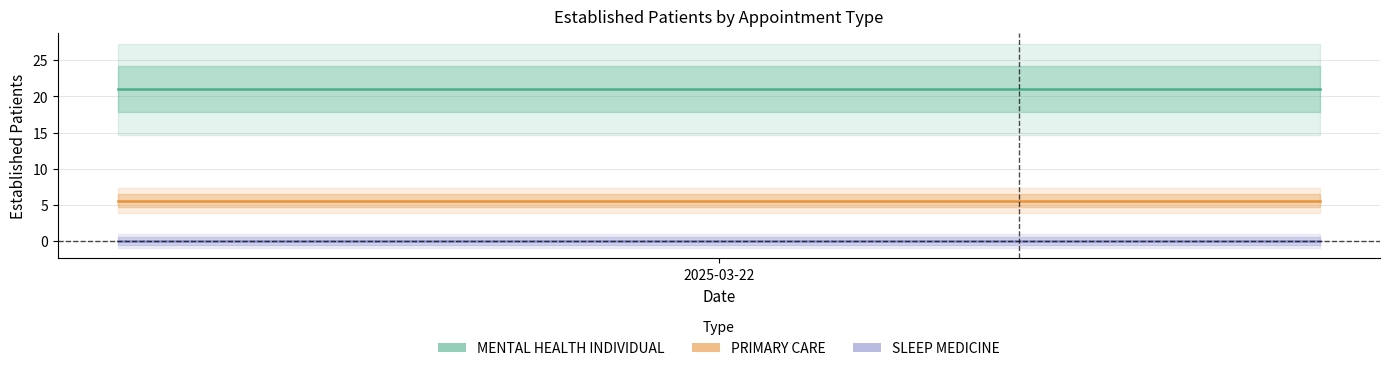

True or false: PRIMARY CARE and SLEEP MEDICINE intersect in this chart.

False